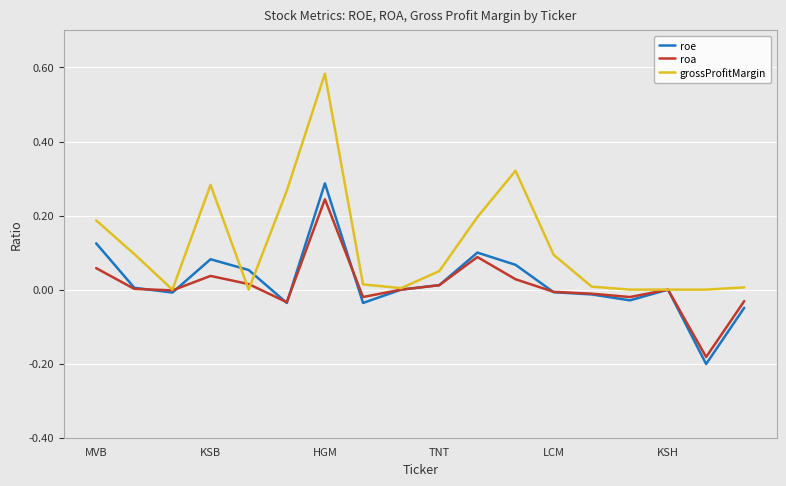

Which series has the largest total across all categories?

grossProfitMargin